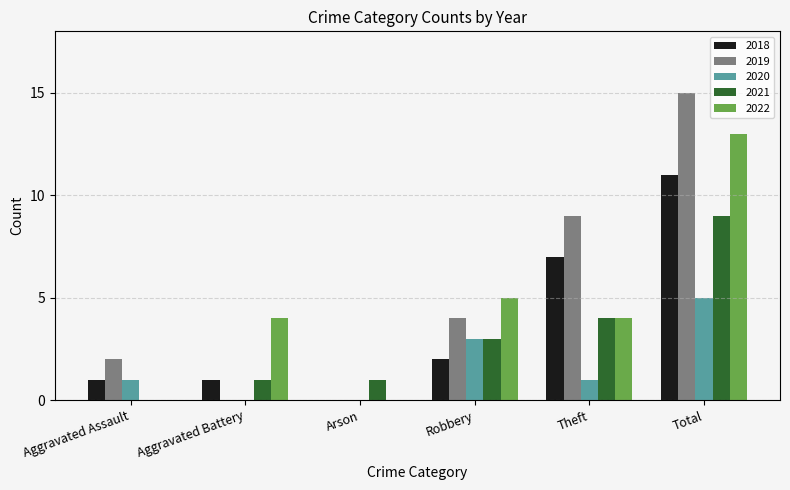

Reading left to right, extract all data points from this chart.

2018: Aggravated Assault=1	Aggravated Battery=1	Arson=0	Robbery=2	Theft=7	Total=11
2019: Aggravated Assault=2	Aggravated Battery=0	Arson=0	Robbery=4	Theft=9	Total=15
2020: Aggravated Assault=1	Aggravated Battery=0	Arson=0	Robbery=3	Theft=1	Total=5
2021: Aggravated Assault=0	Aggravated Battery=1	Arson=1	Robbery=3	Theft=4	Total=9
2022: Aggravated Assault=0	Aggravated Battery=4	Arson=0	Robbery=5	Theft=4	Total=13